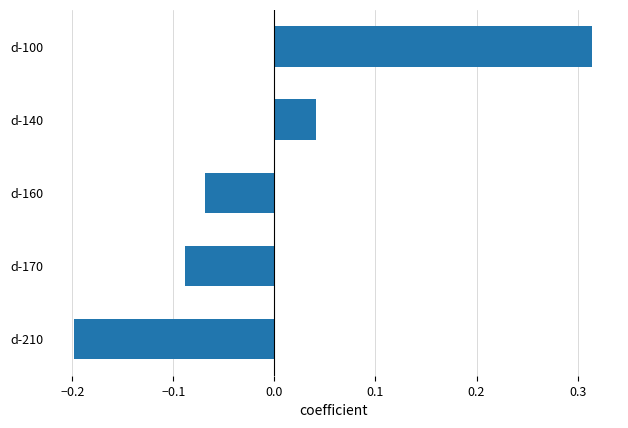

Which label corresponds to the largest value in the chart?

d-100